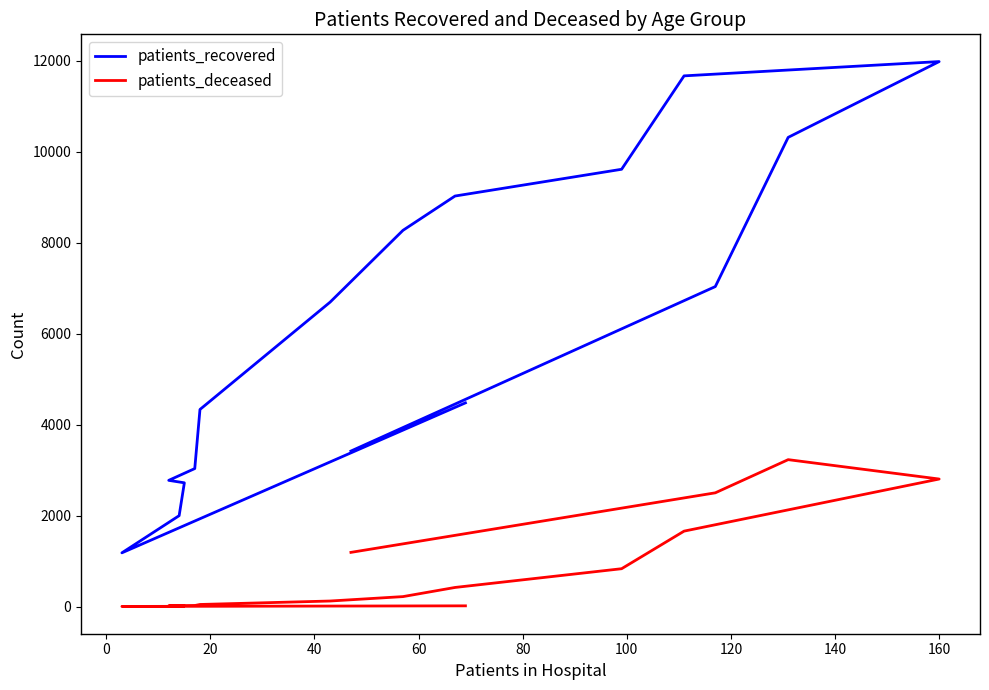

Rank the series at 120 from lowest to highest value.

patients_deceased, patients_recovered